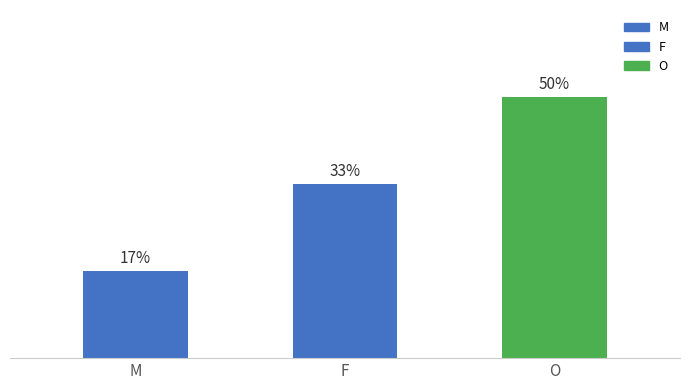

What is the label of the 3rd bar from the left?

O